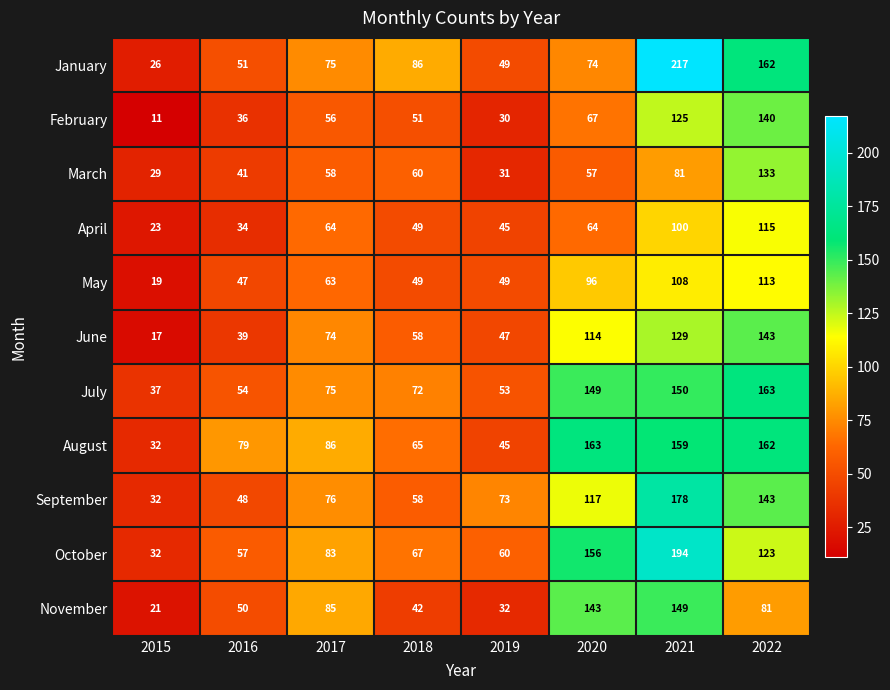

At which label is March closest to 81?

2021